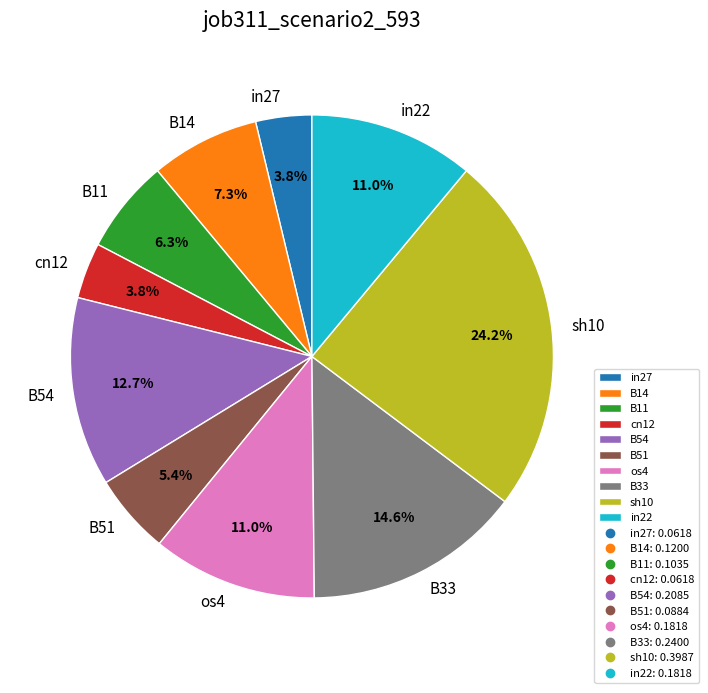

What percentage do in22 and B51 together represent?

16.4%